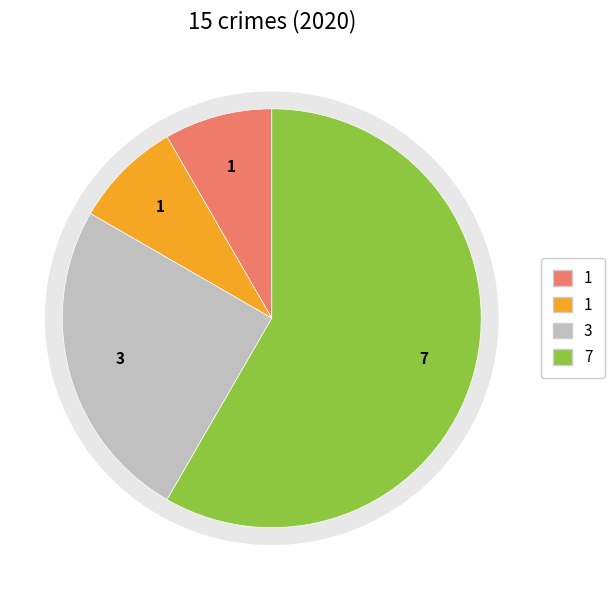

Does Aggravated Assault account for over 50% of the chart?

No